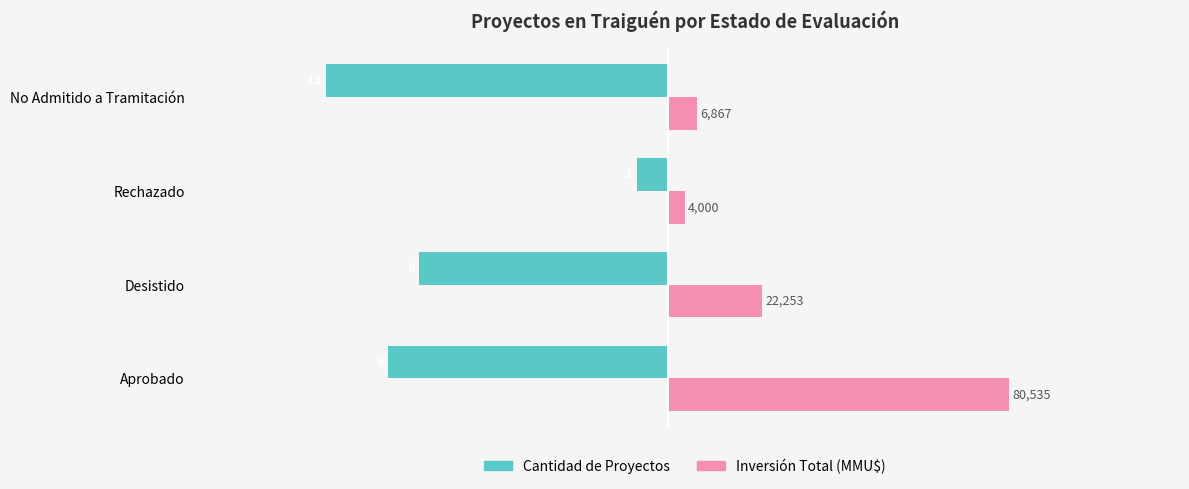

How many Cantidad de Proyectos values are between -9 and -1?

3